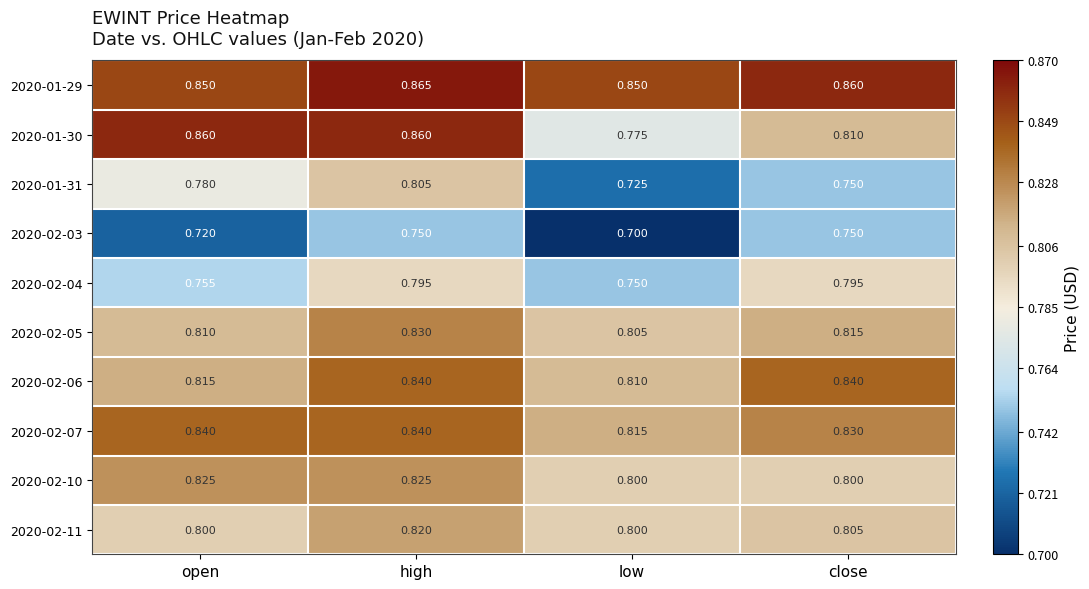

Which label corresponds to the largest value in the chart?

high